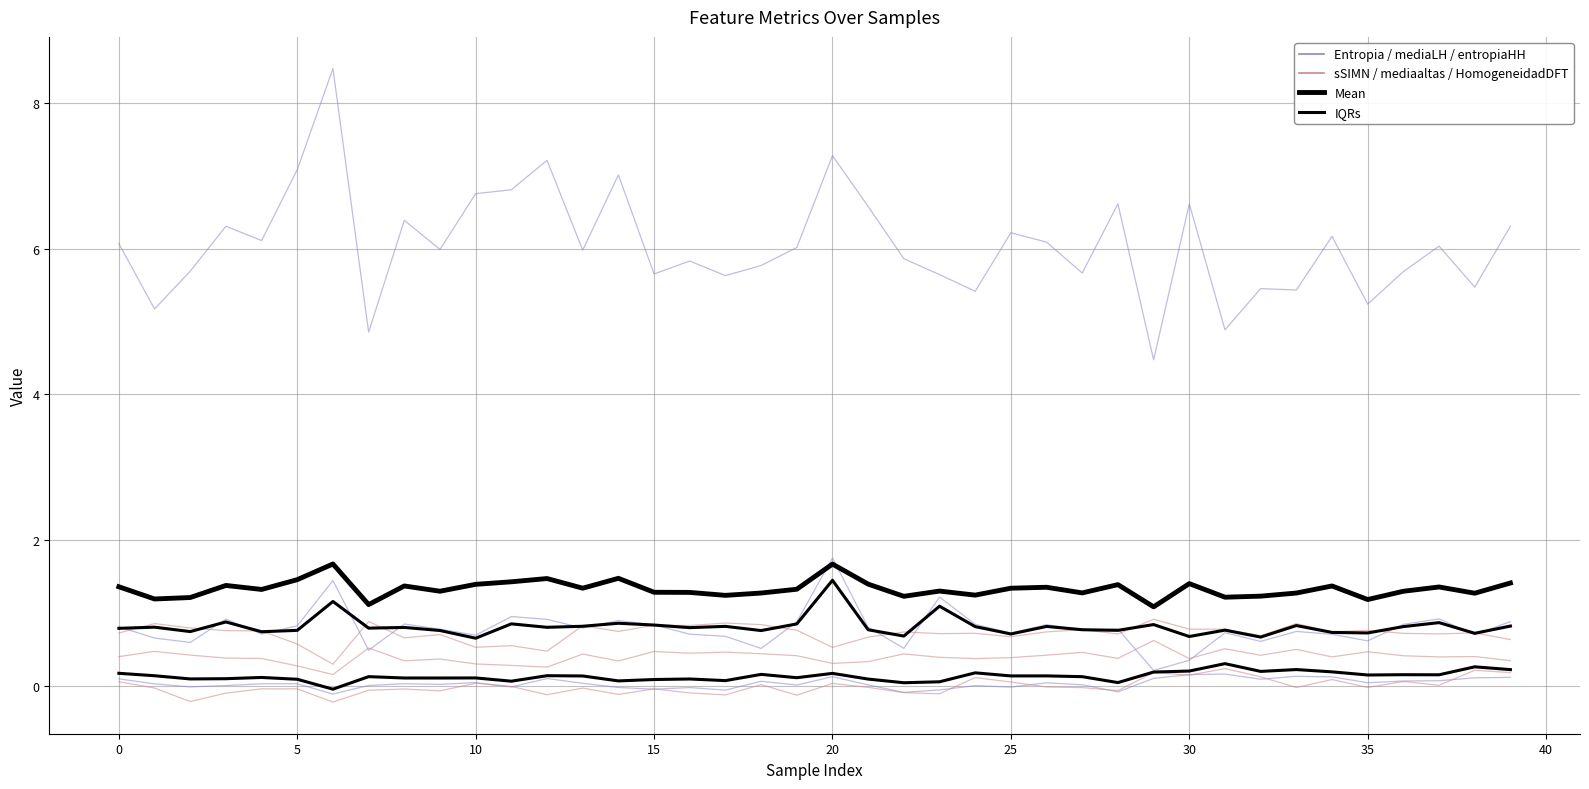

How many categories are shown in the chart?

40